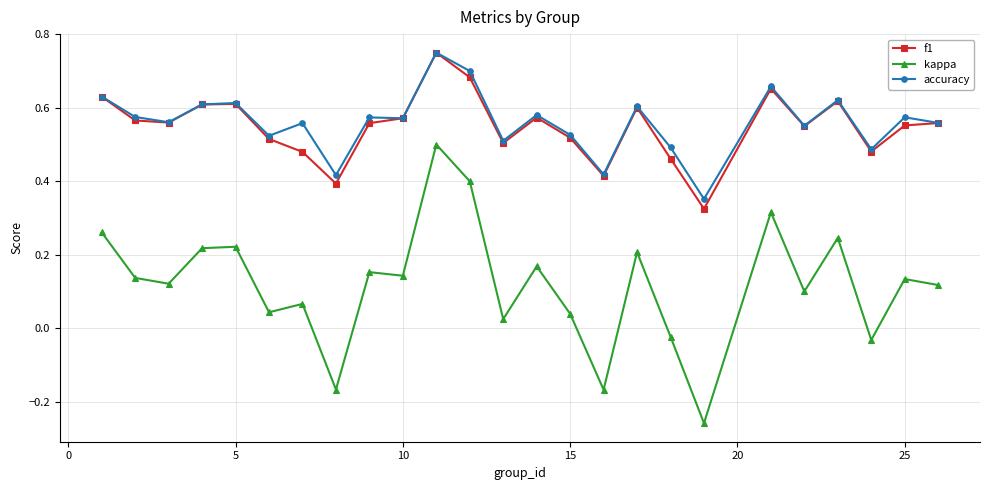

Count the accuracy values in the range 0 to 1.

25